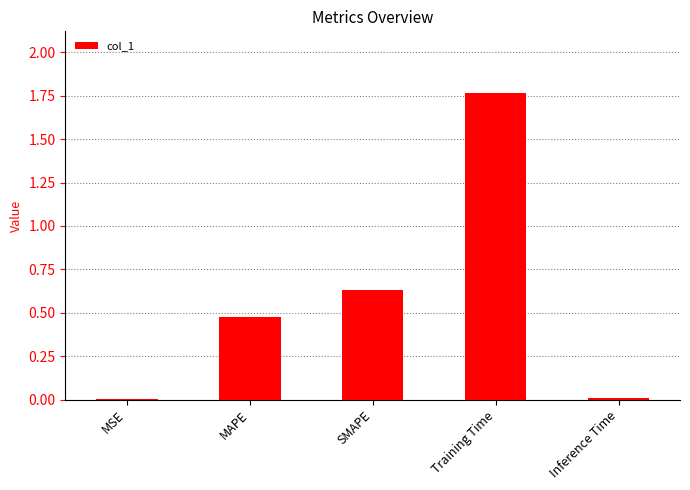

Are the bars horizontal?

No